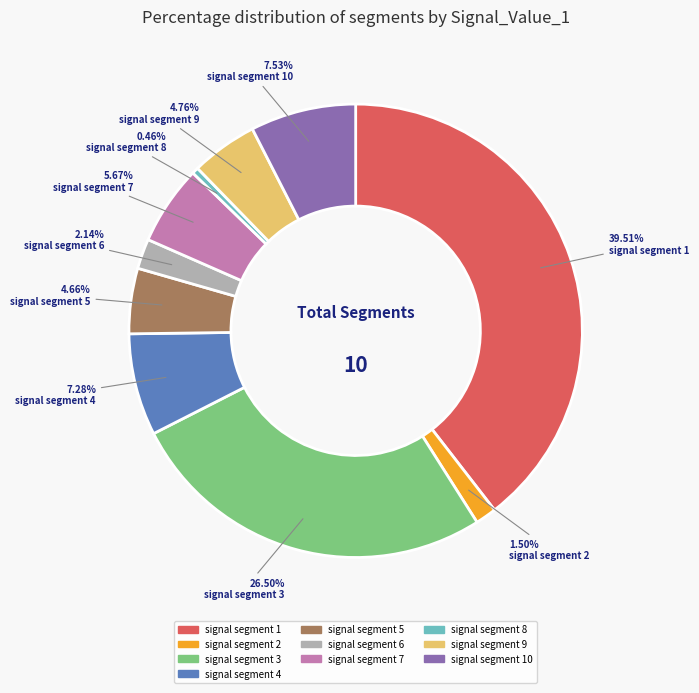

What portion of the pie excludes signal segment 4?

92.7%